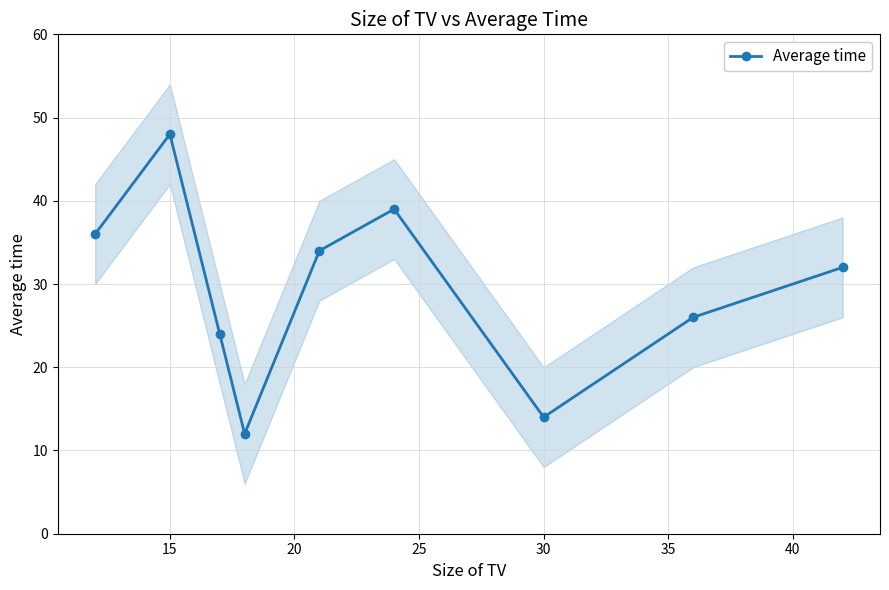

True or false: Average time has more than 0 points higher than both neighbors.

True